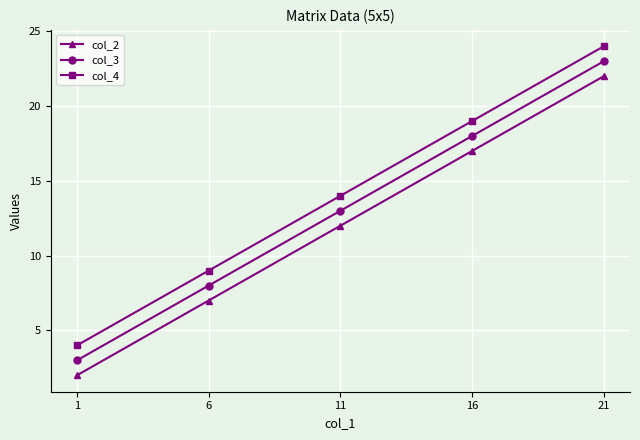

True or false: col_3 has more than 0 interior local peaks.

False